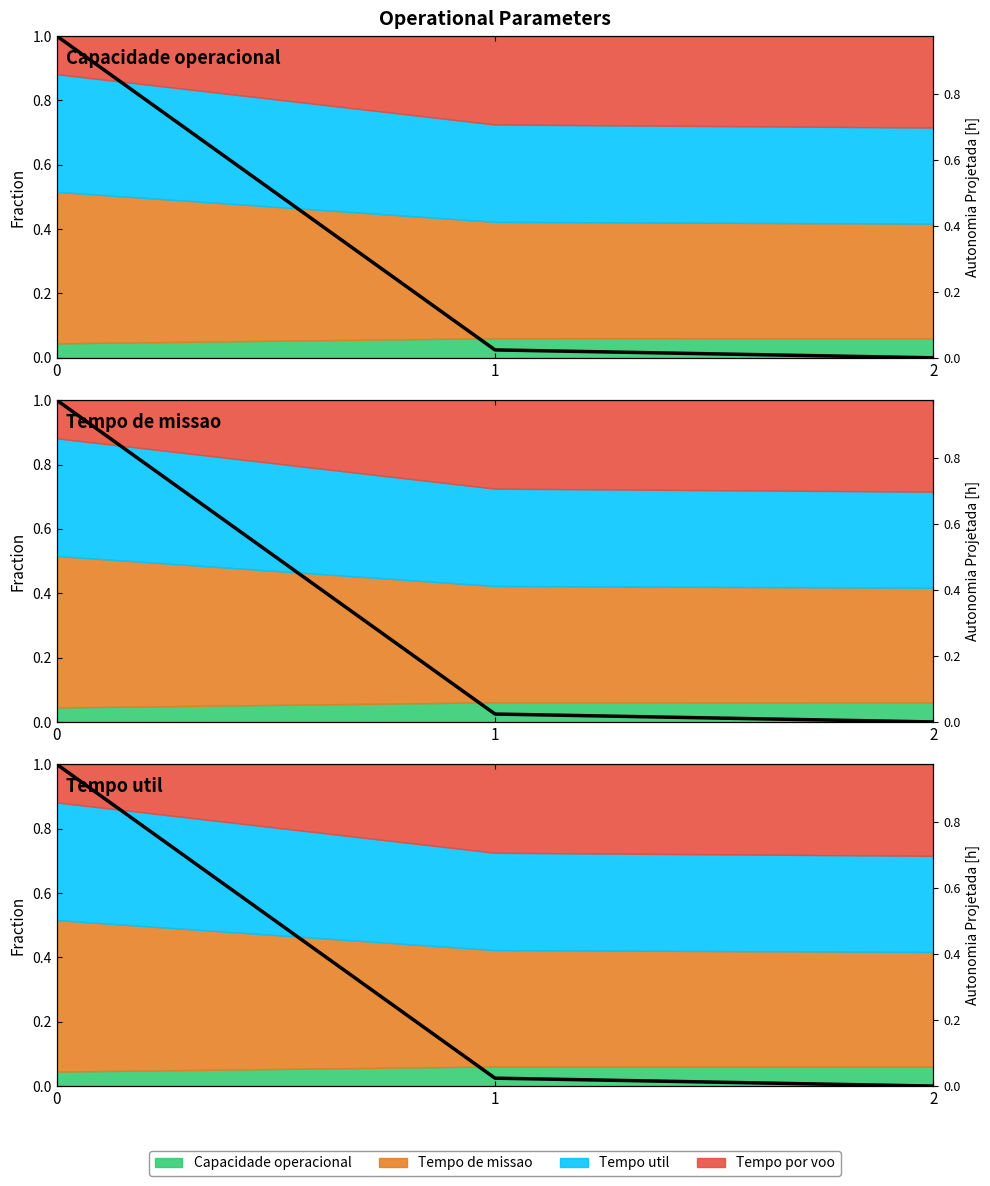

How many lines are shown in the chart?

1